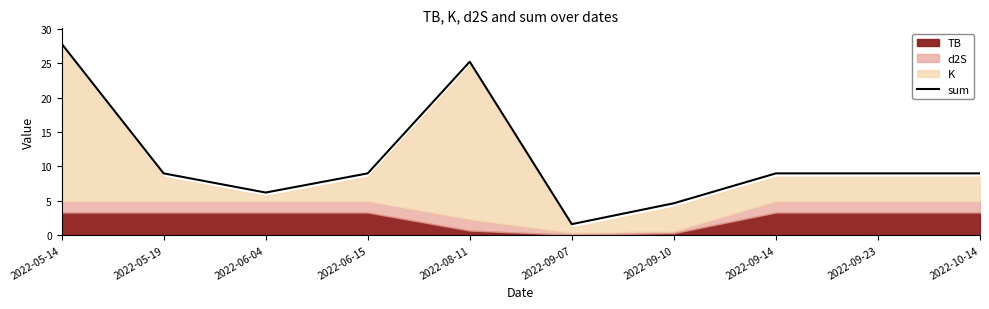

What is the sum of the values at 2022-06-04 and 2022-05-19?

15.2